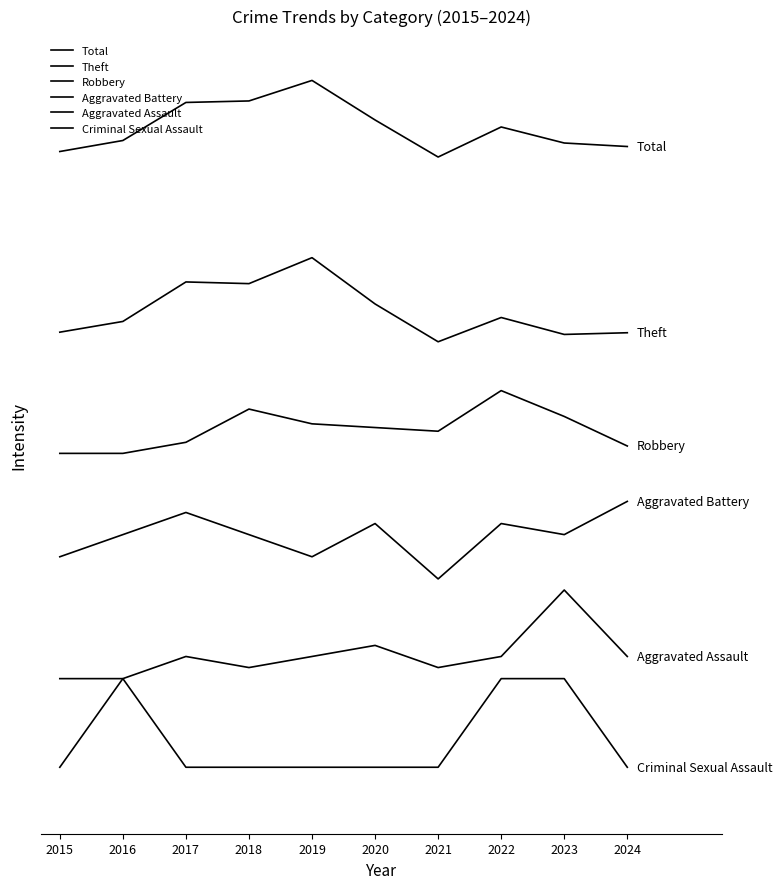

Where is Aggravated Assault nearest to the value 90?

2020